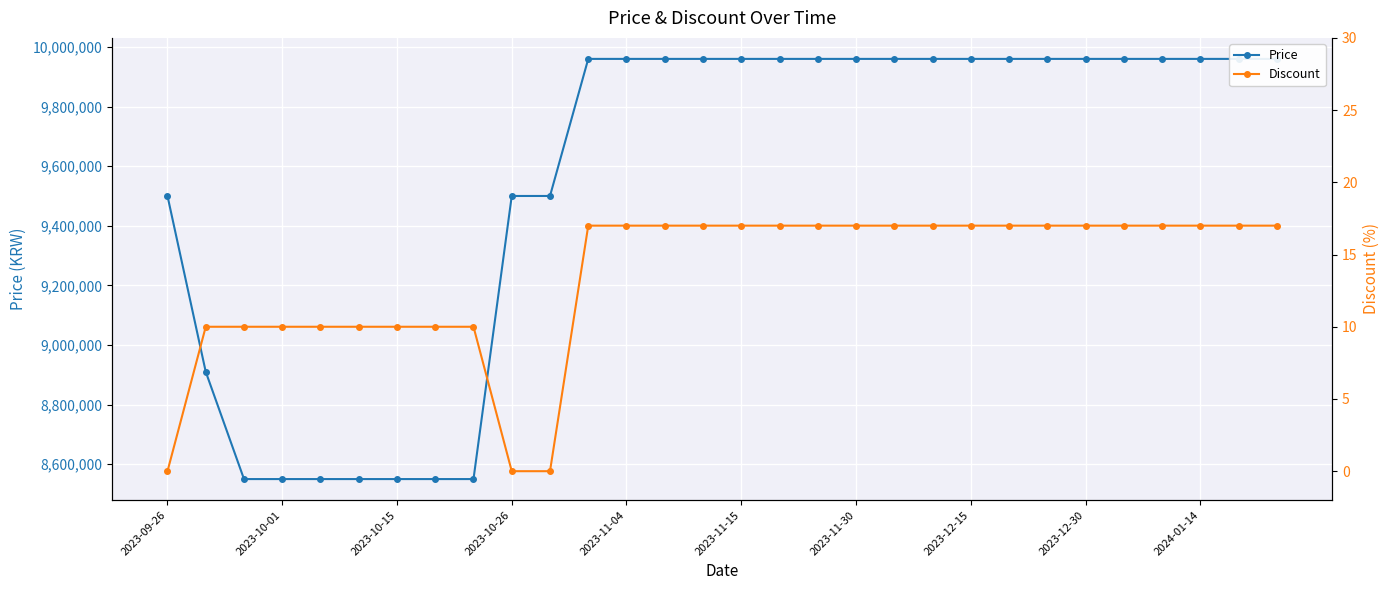

How many Price values are between 8910000 and 9960000?

23